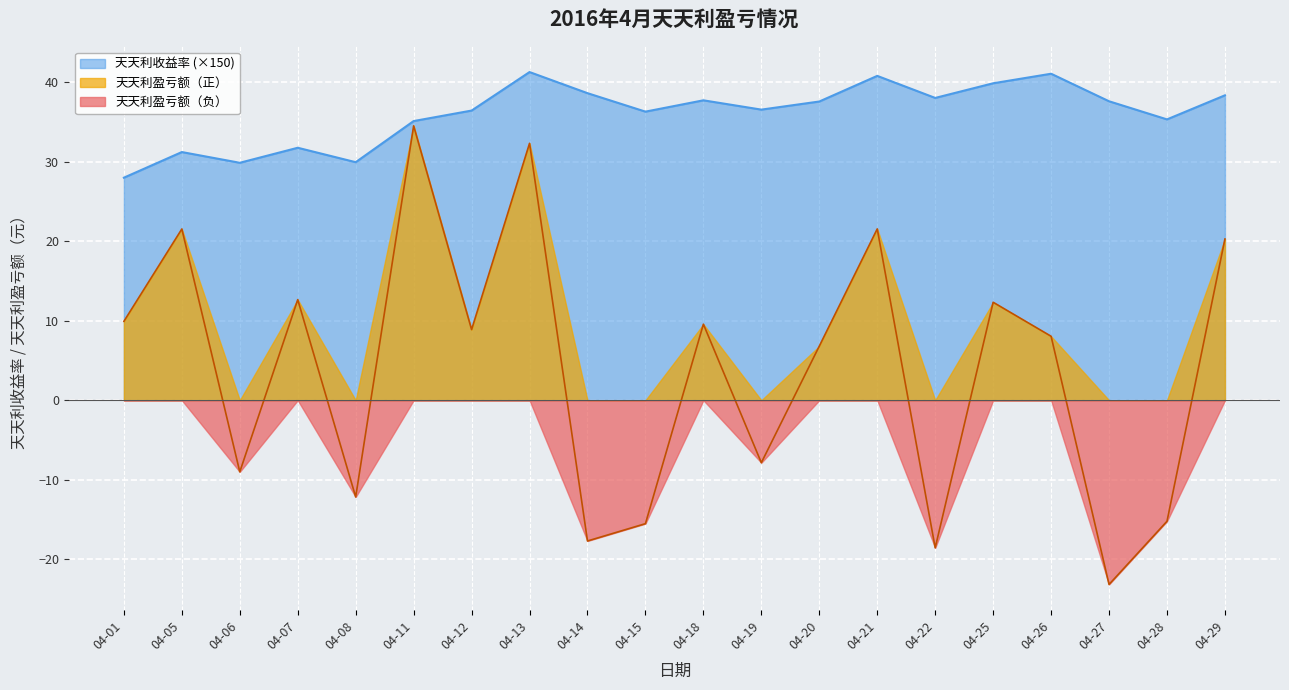

True or false: 天天利盈亏额 and 天天利收益率 cross at least once.

False